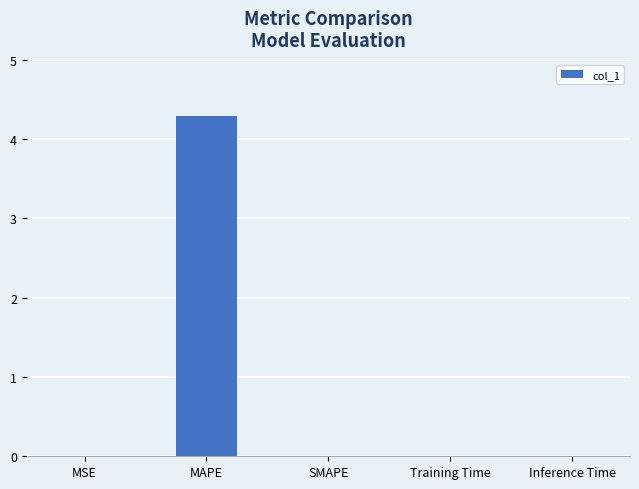

What is the difference between the values at MAPE and Training Time?

4.3